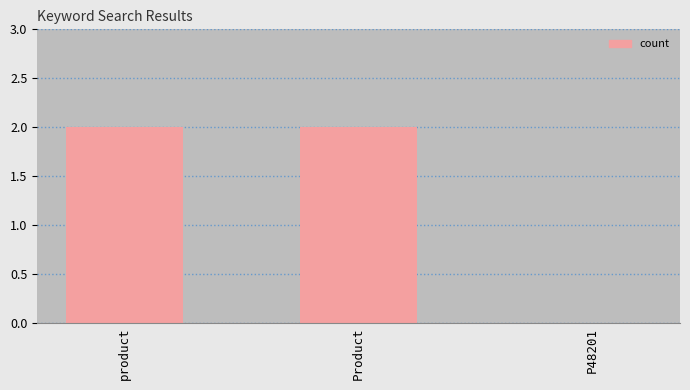

Approximately how many times larger is the value at Product compared to product?

1.0